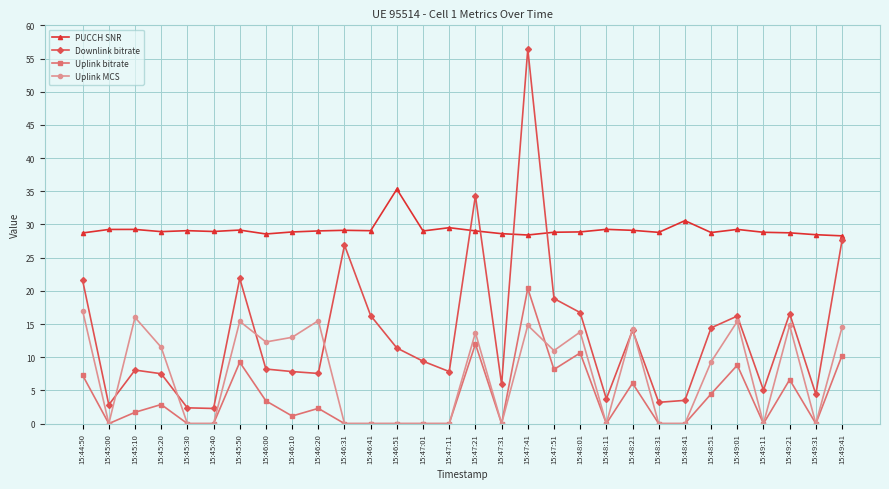

What is the difference between the maximum and second lowest values in the Uplink bitrate series?

20.4